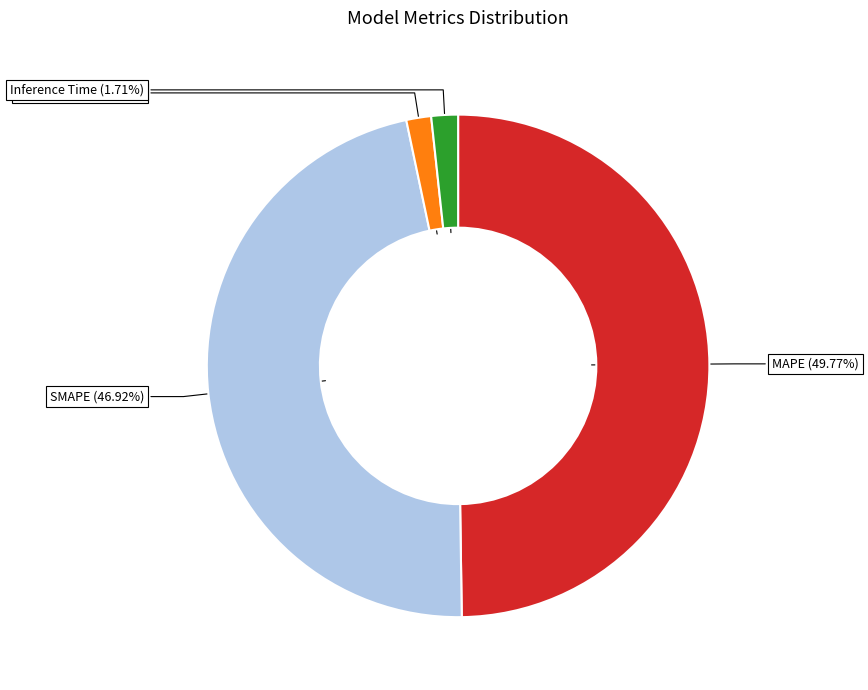

Which slice is the largest?

MAPE